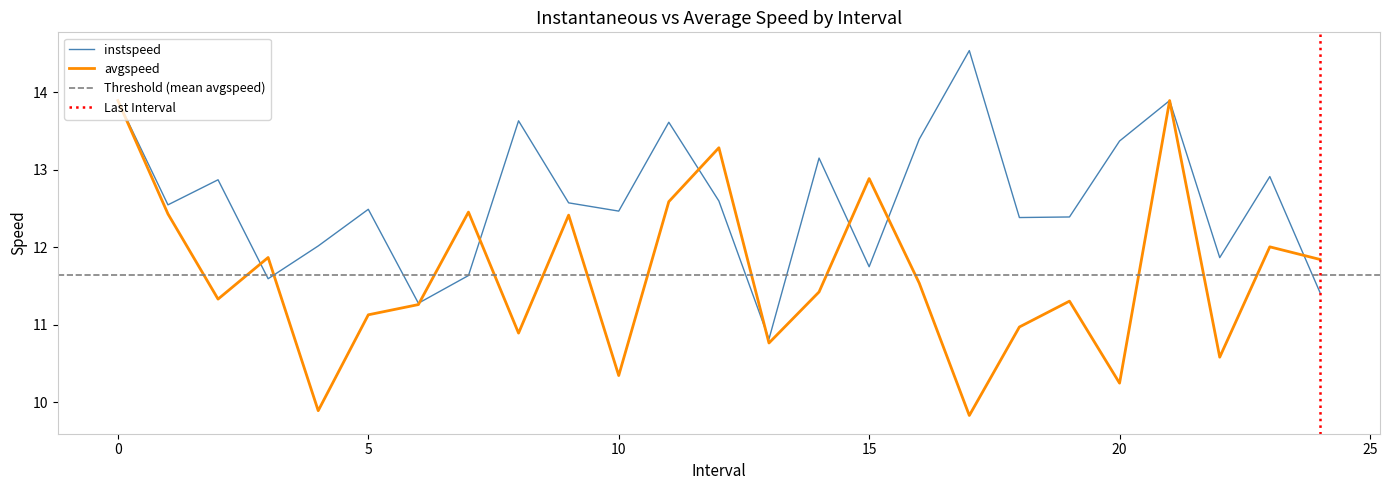

How many values in the instspeed series exceed 12?

18